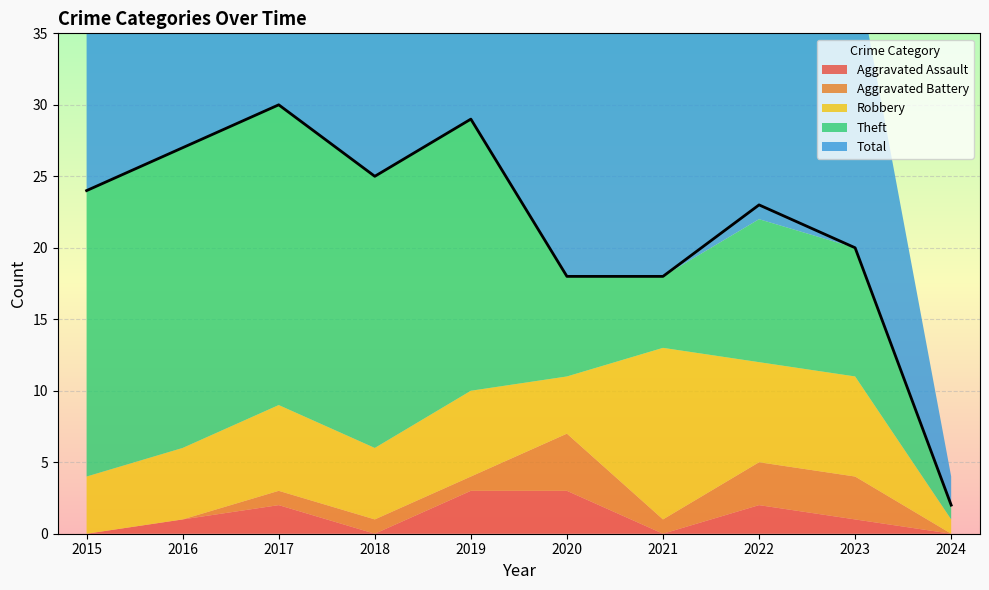

Reading left to right, transcribe all the data shown in this chart.

Aggravated Assault: 0	1	2	0	3	3	0	2	1	0
Aggravated Battery: 0	0	1	1	1	4	1	3	3	0
Robbery: 4	5	6	5	6	4	12	7	7	1
Theft: 20	21	21	19	19	7	5	10	9	1
Total: 24	27	30	25	29	18	18	23	20	2